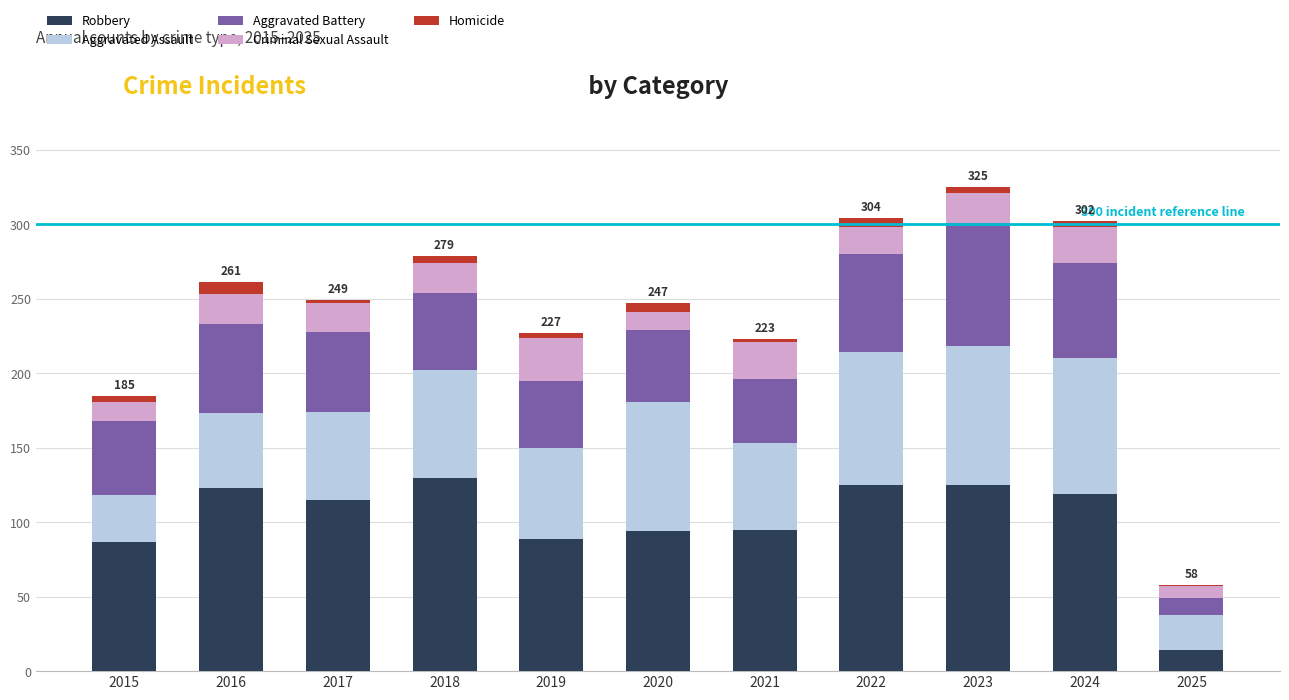

What is the total value across all series at 2017?

249